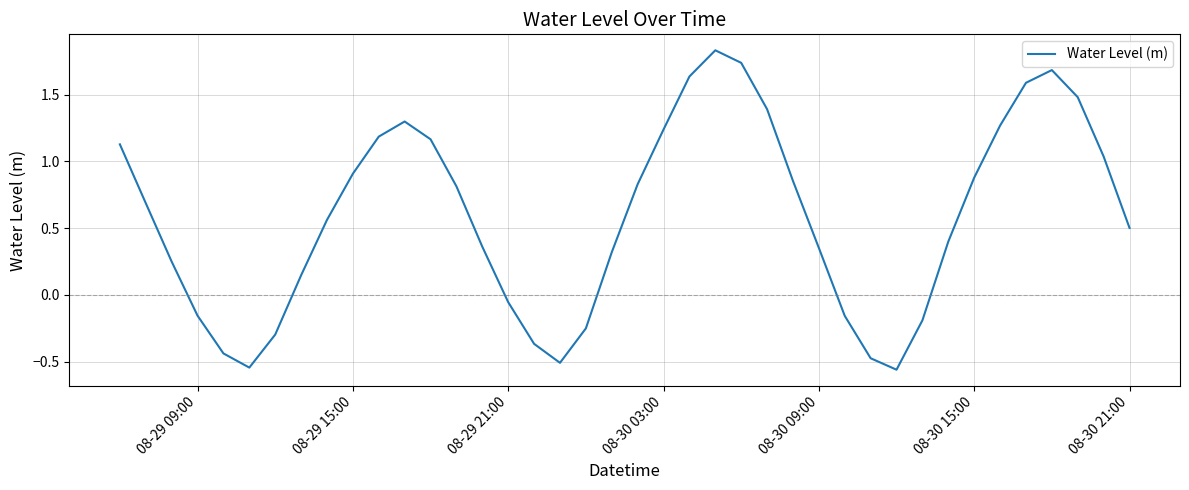

How many lines are shown in the chart?

1